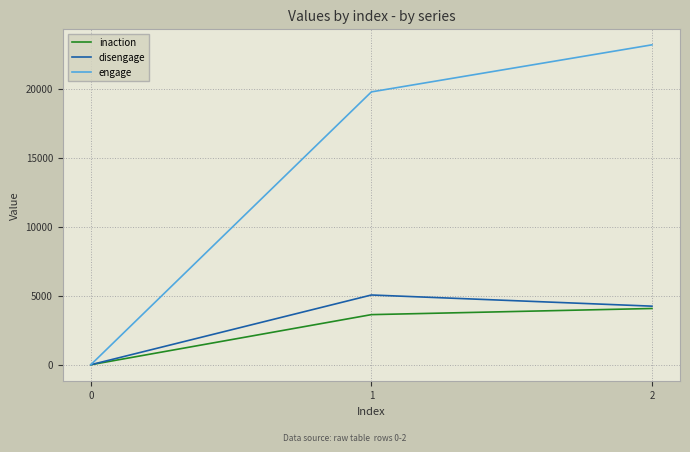

Rank the categories by engage value from highest to lowest.

2, 1, 0